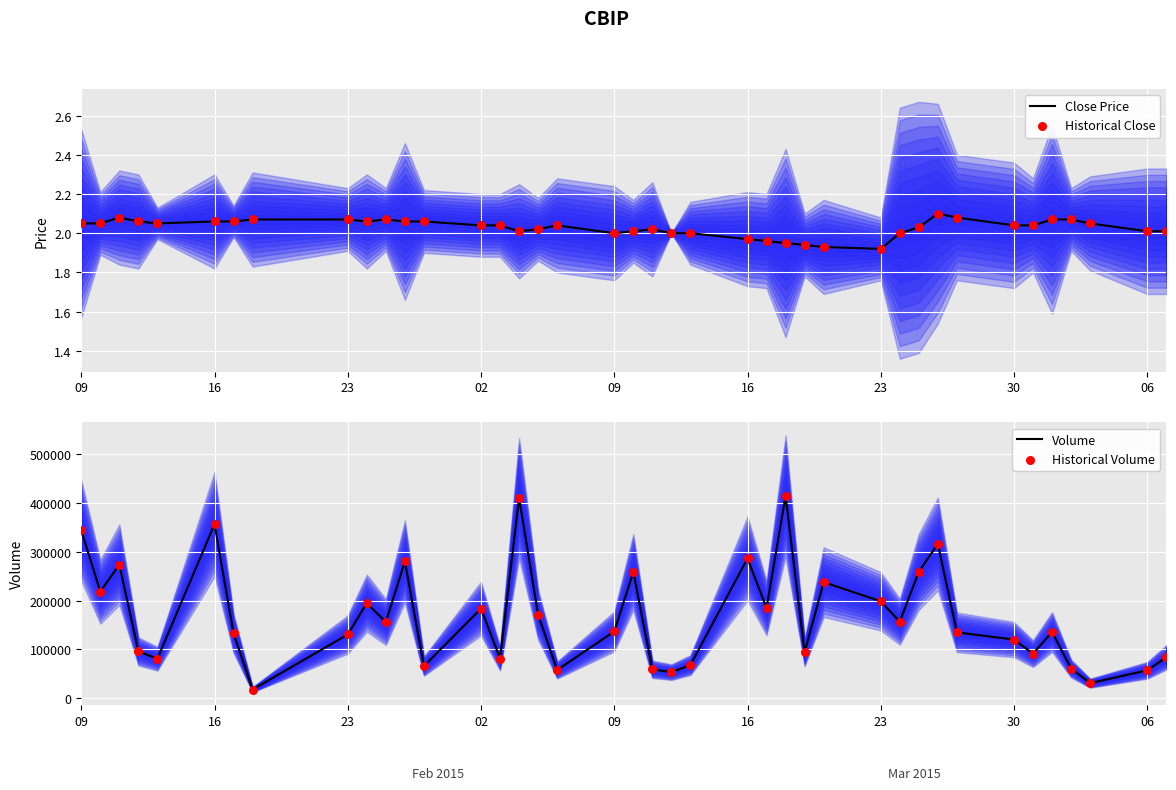

Which series has the largest Y range (max minus min)?

Volume